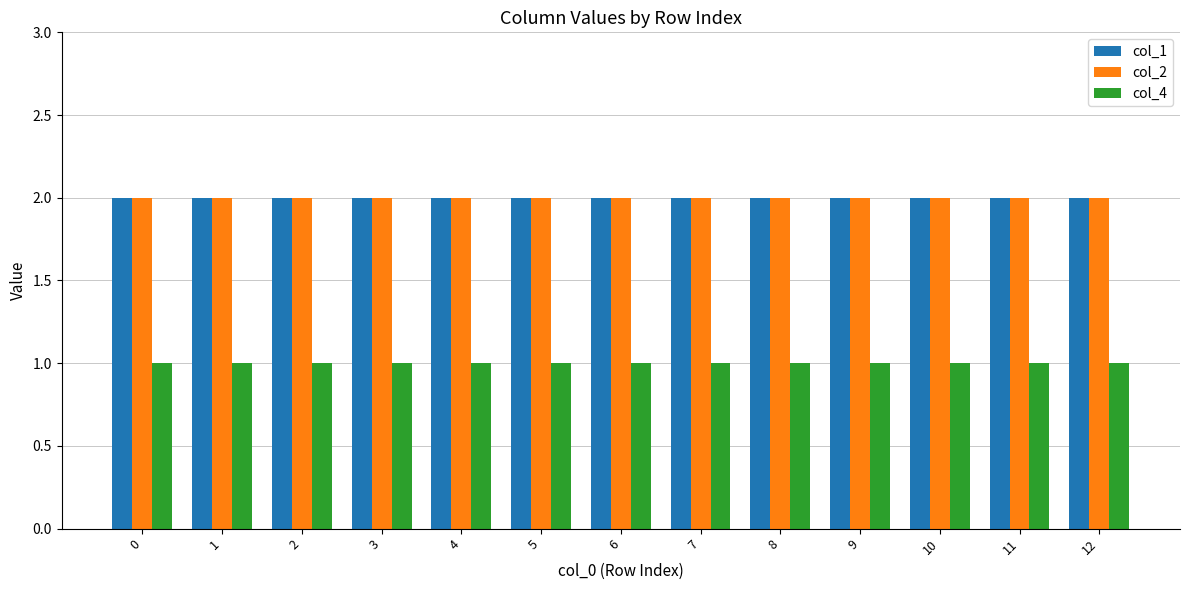

What is the minimum value for col_4?

1